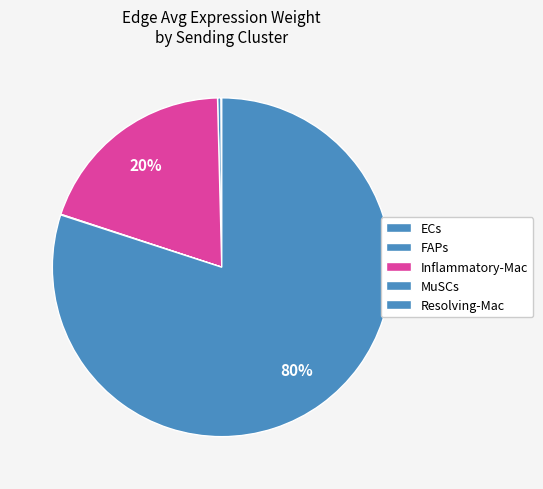

Approximately how many times larger is the value at Resolving-Mac compared to MuSCs?

1347.3